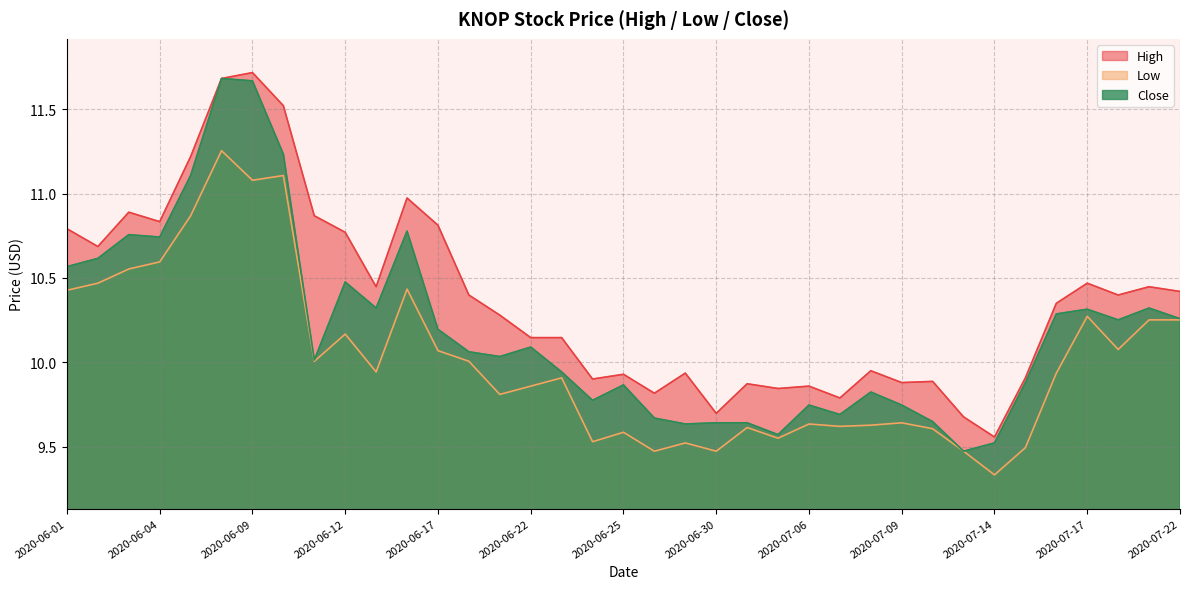

Which series has the largest range (max minus min)?

Close